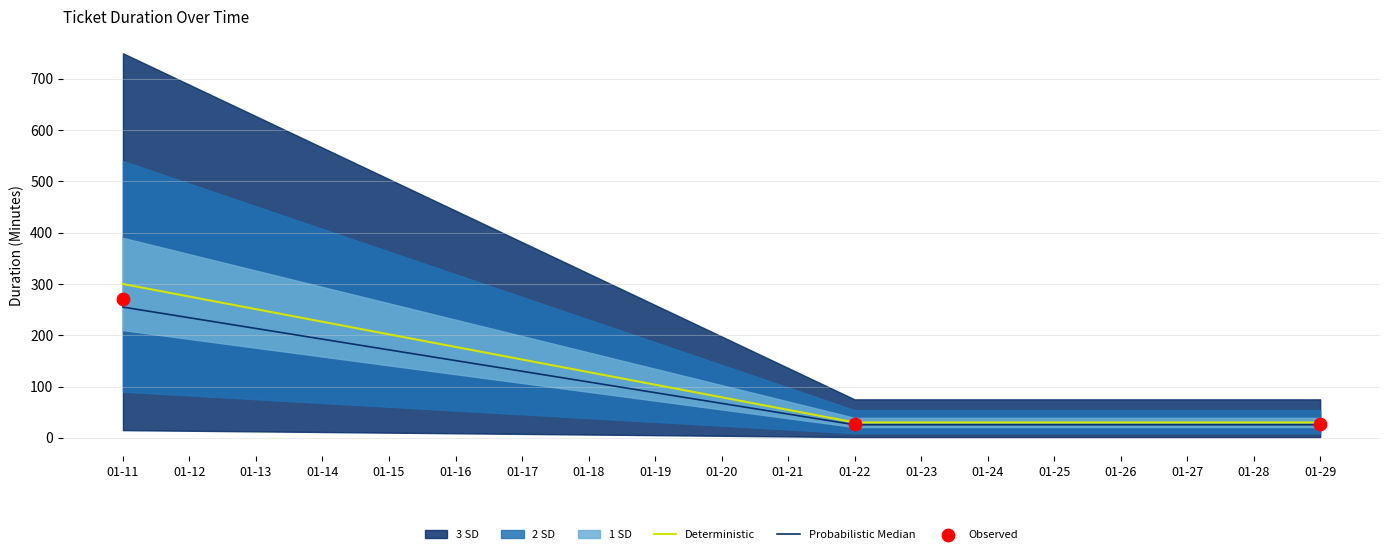

The value of Probabilistic Median at 01-11 is 255.0. True or false?

True